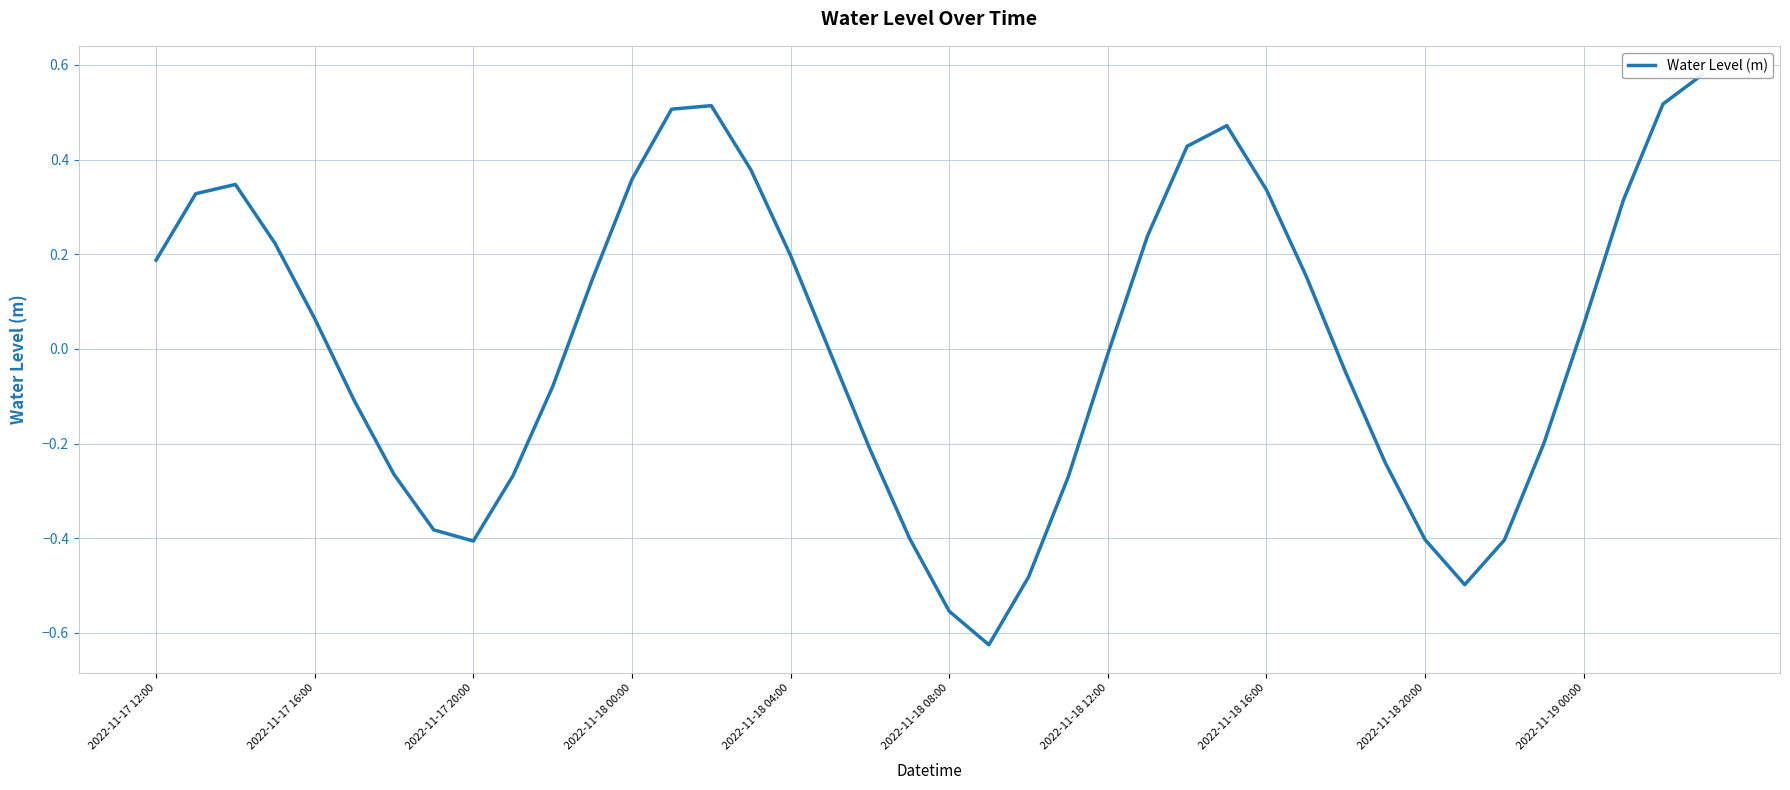

Reading left to right, list all the values displayed in this chart.

0.2	0.3	0.3	0.2	0.1	-0.1	-0.3	-0.4	-0.4	-0.3	-0.1	0.1	0.4	0.5	0.5	0.4	0.2	-0.0	-0.2	-0.4	-0.6	-0.6	-0.5	-0.3	-0.0	0.2	0.4	0.5	0.3	0.2	-0.0	-0.2	-0.4	-0.5	-0.4	-0.2	0.1	0.3	0.5	0.6